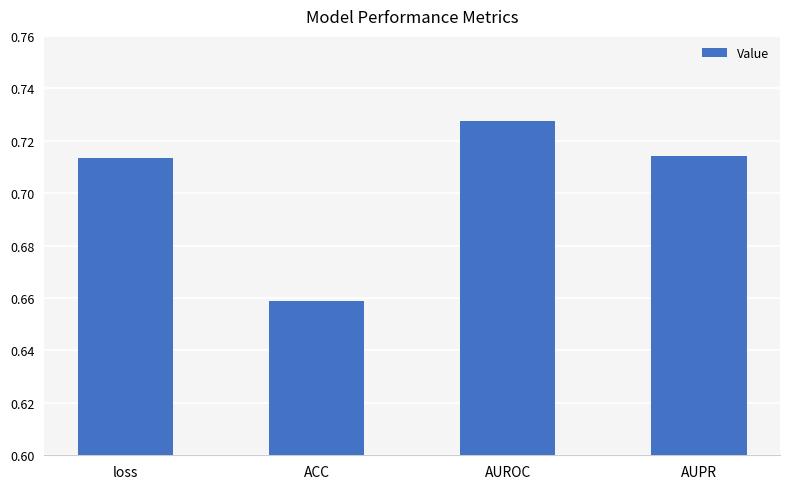

Count the number of categories in the chart.

4